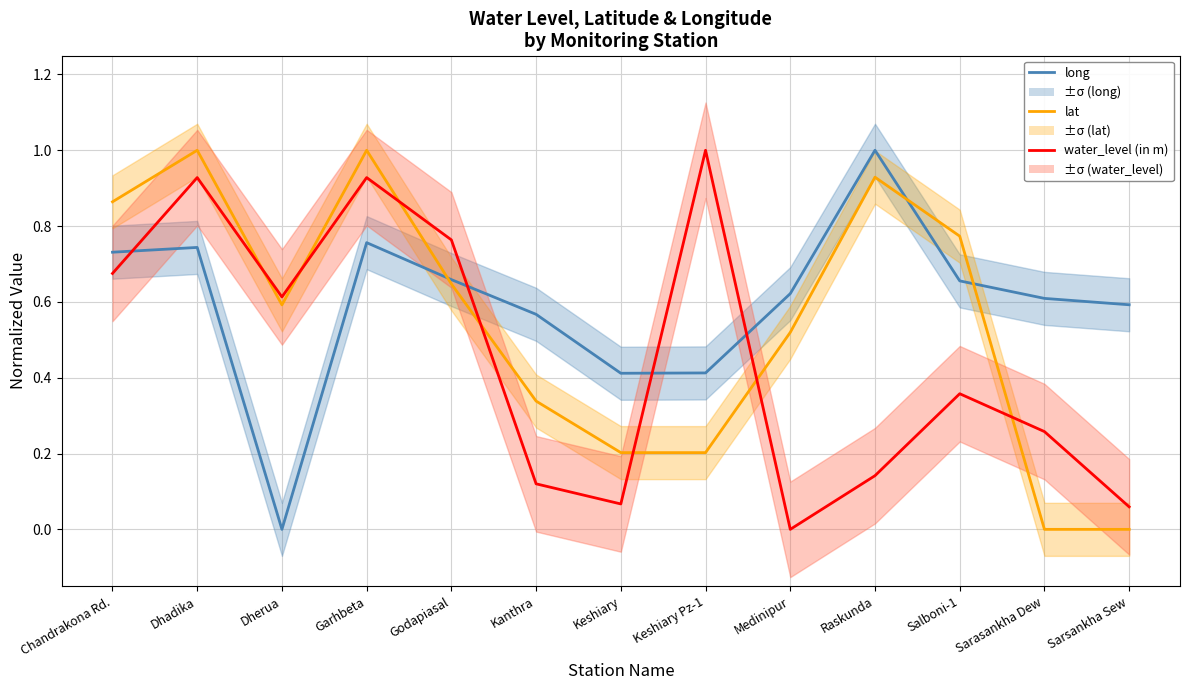

Does the chart have visible grid lines?

Yes